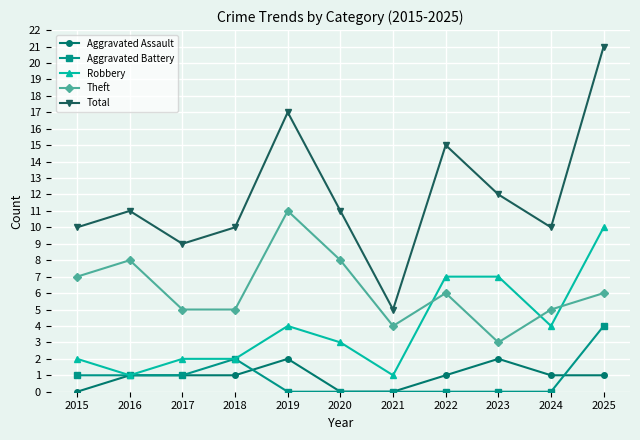

What is the difference between the highest and lowest values at 2022?

15